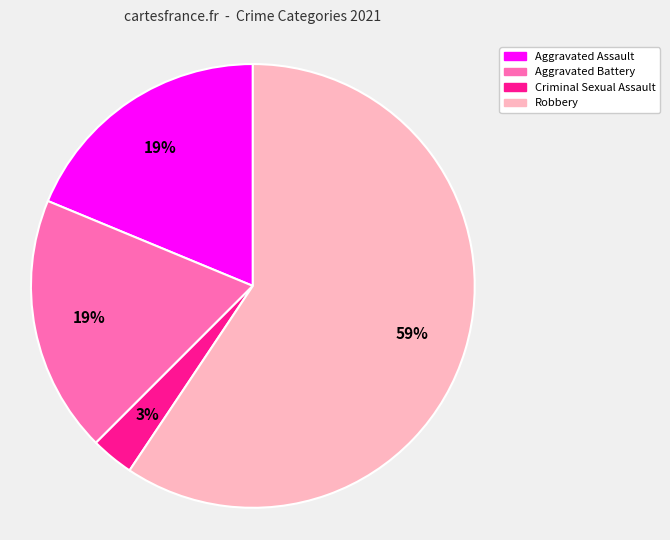

Which has a higher value, Robbery or Criminal Sexual Assault?

Robbery